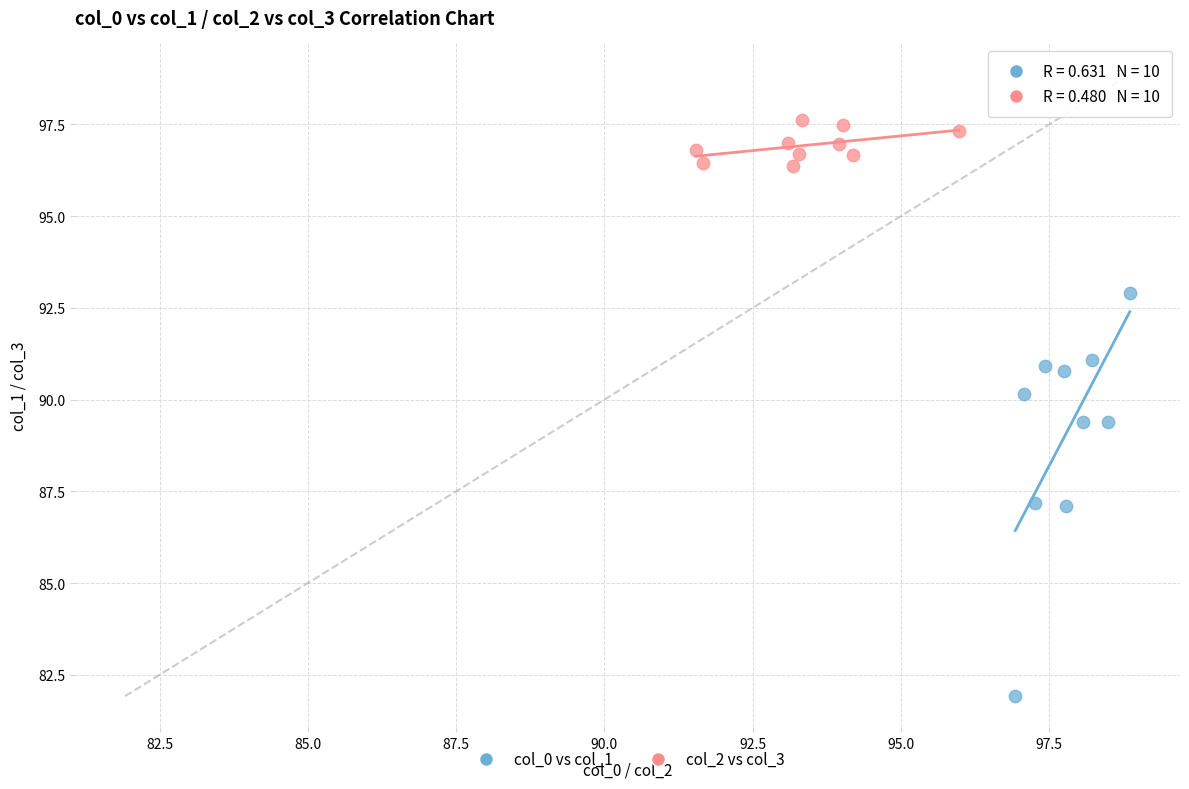

Which series contains the highest Y value?

col_2 vs col_3